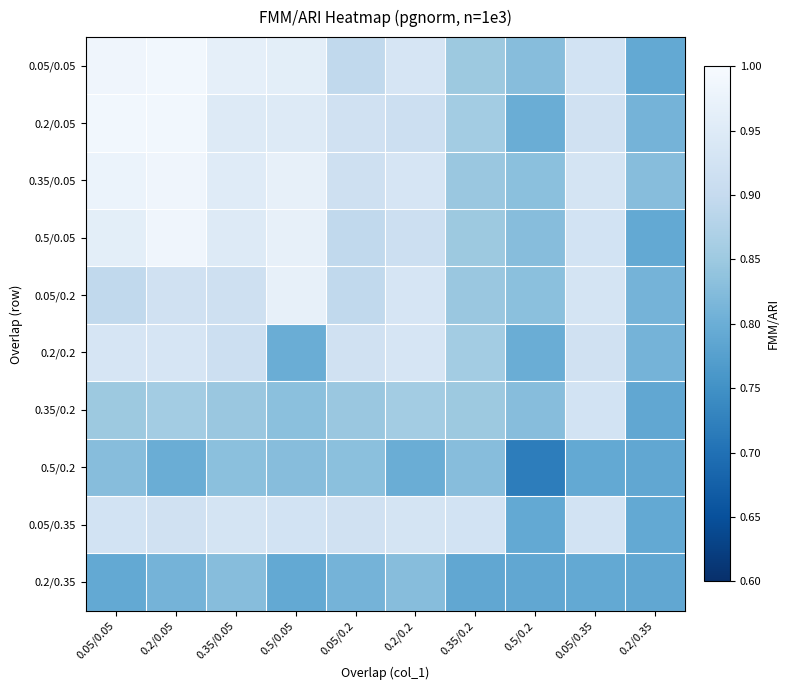

Rank the series by their maximum value, from highest to lowest.

0.05/0.05, 0.2/0.05, 0.35/0.05, 0.5/0.05, 0.05/0.2, 0.2/0.2, 0.05/0.35, 0.35/0.2, 0.5/0.2, 0.2/0.35